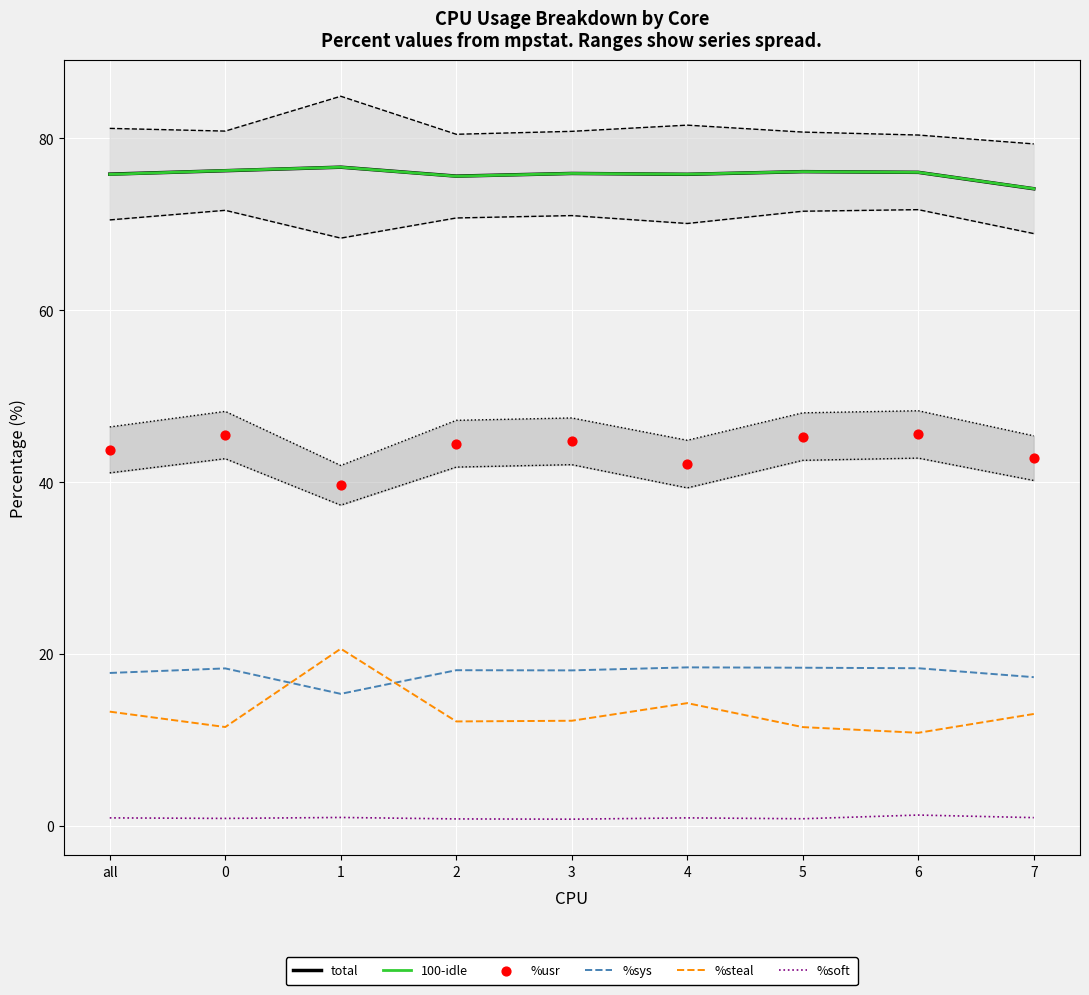

Which series contains the lowest Y value?

%soft